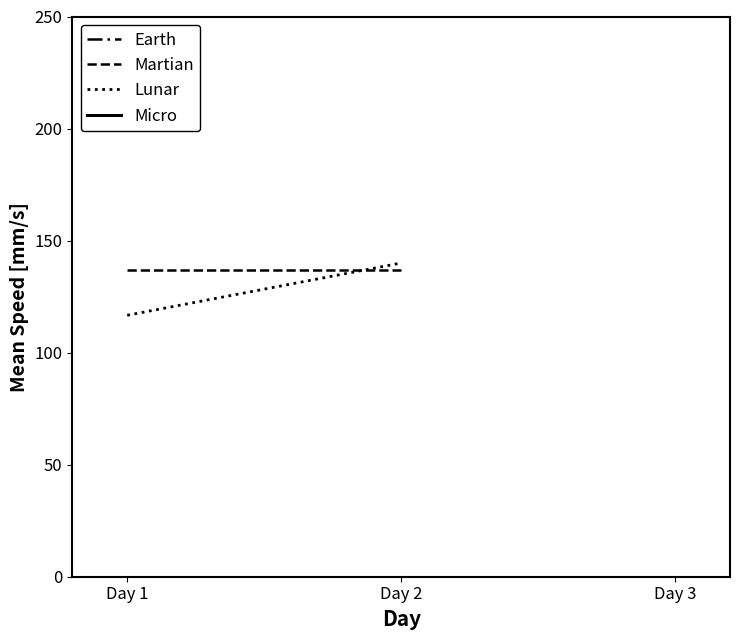

Which label corresponds to the largest value in the chart?

Day 2